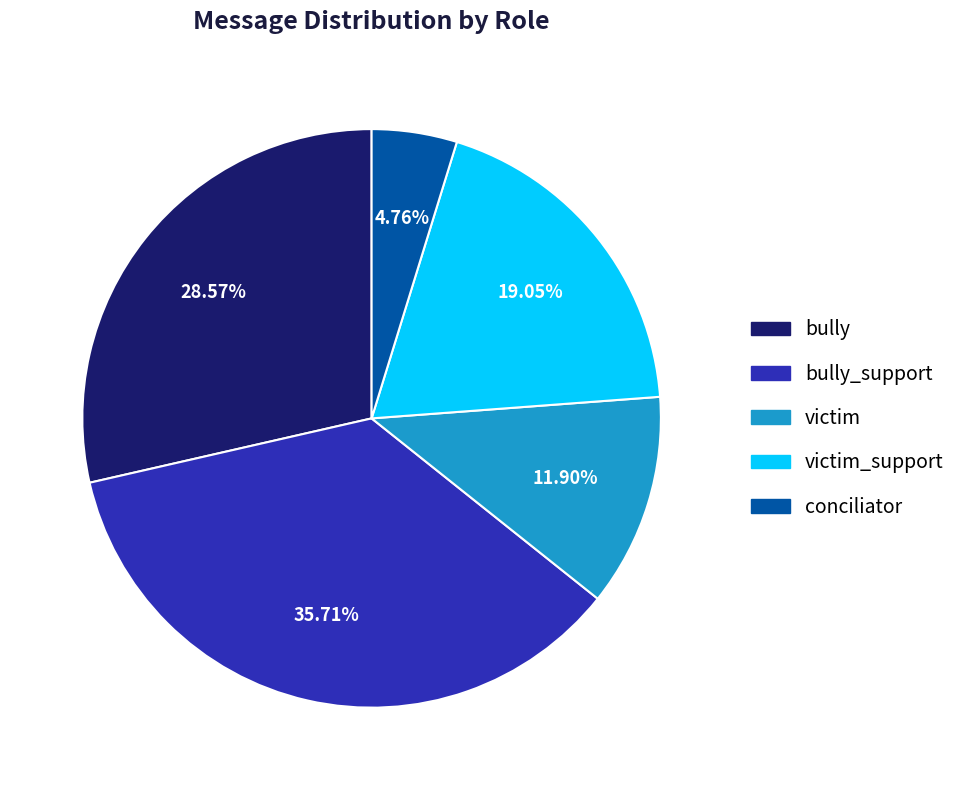

Is there any slice that represents more than half of the pie?

No